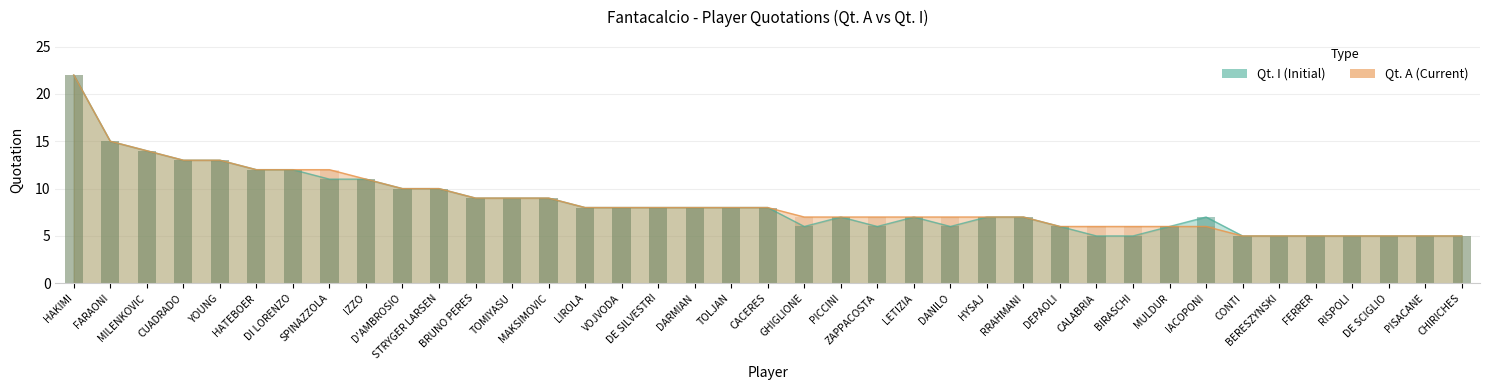

True or false: Qt. A (Current) has a value of 3 at DANILO.

False